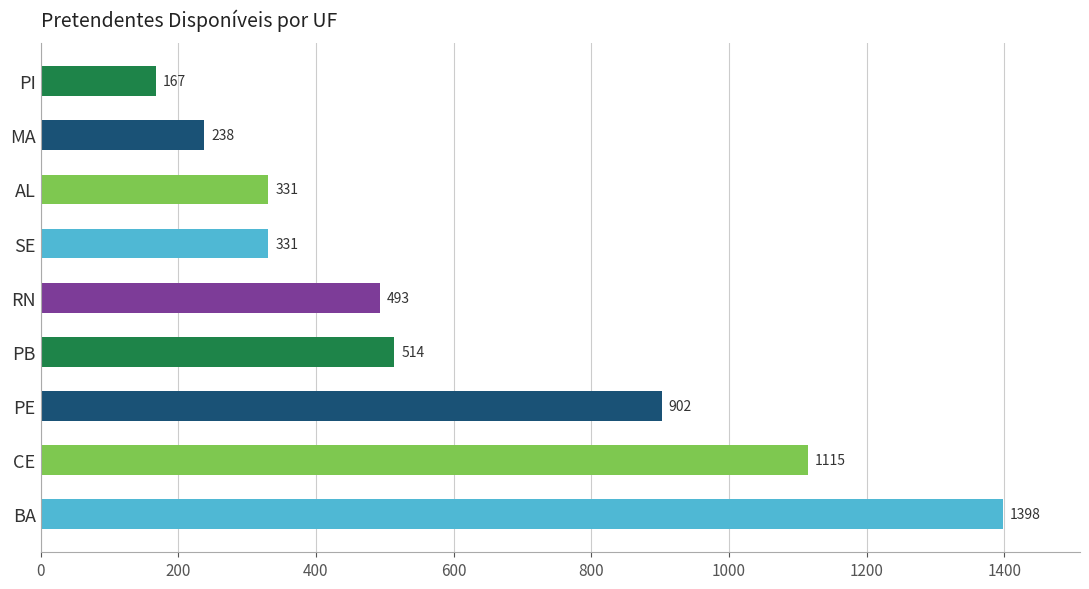

Reading top to bottom, extract all data points from this chart.

PI=167	MA=238	AL=331	SE=331	RN=493	PB=514	PE=902	CE=1115	BA=1398